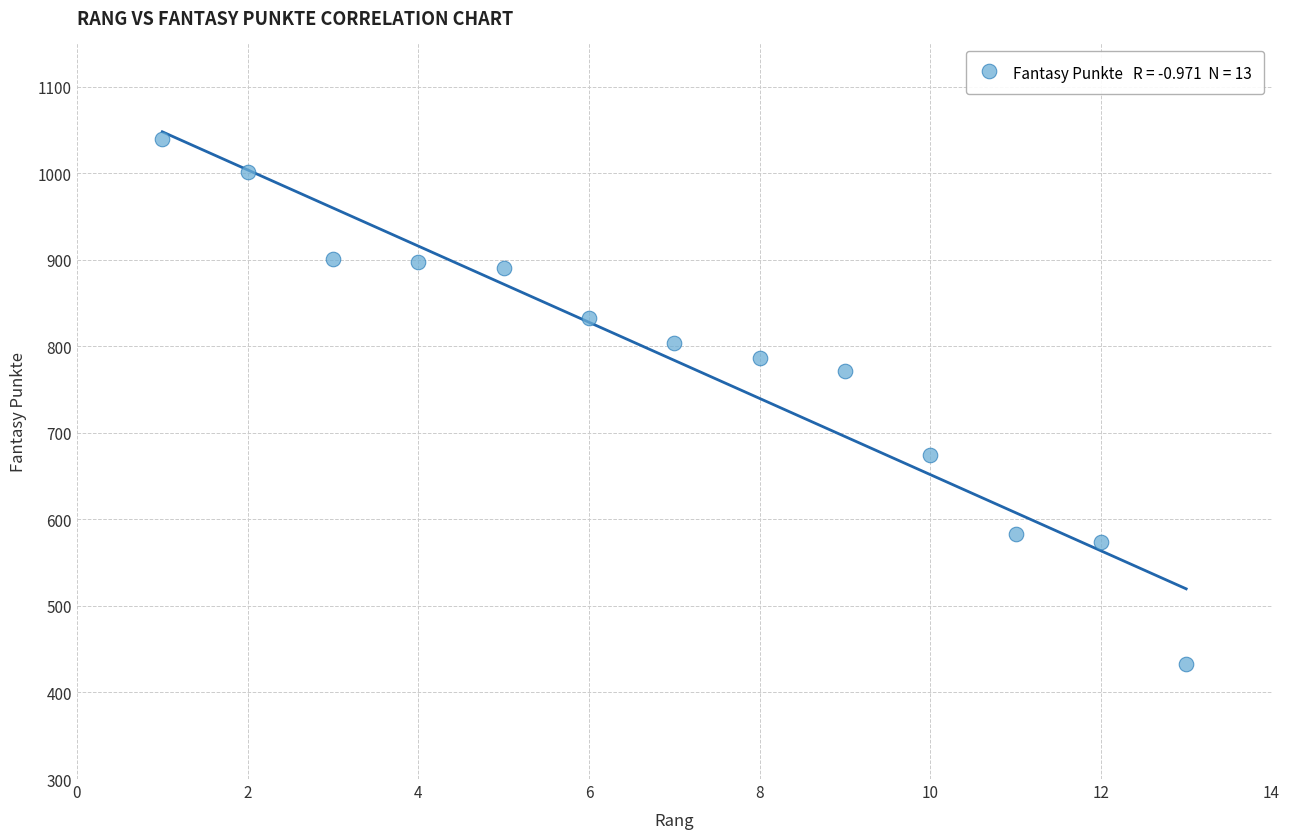

What is the range of Y values (max minus min)?

607